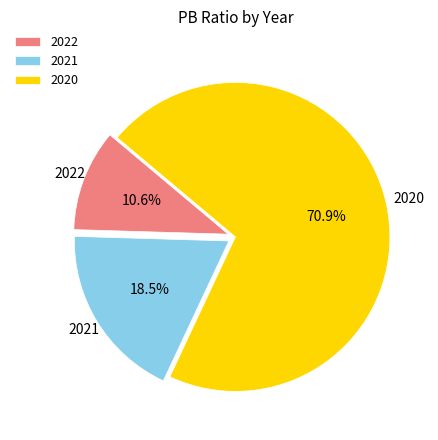

How many segments does this pie chart have?

3